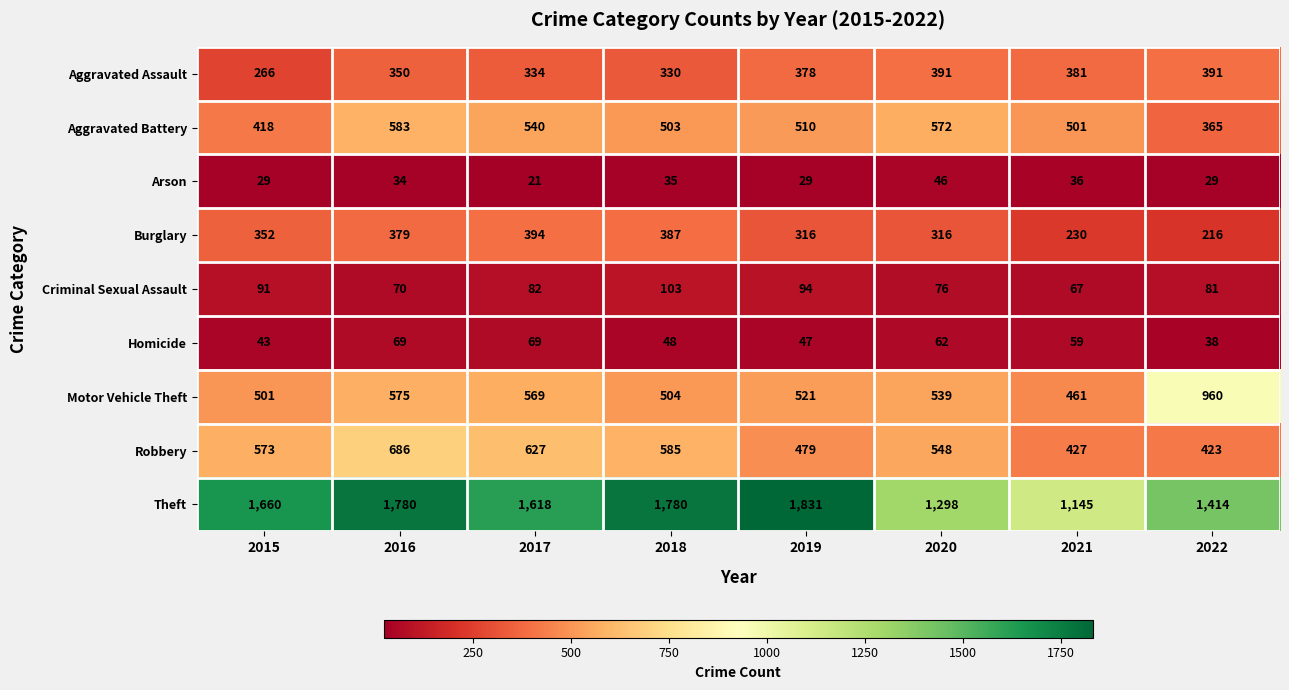

Which series changed the most between 2015 and 2020?

Theft